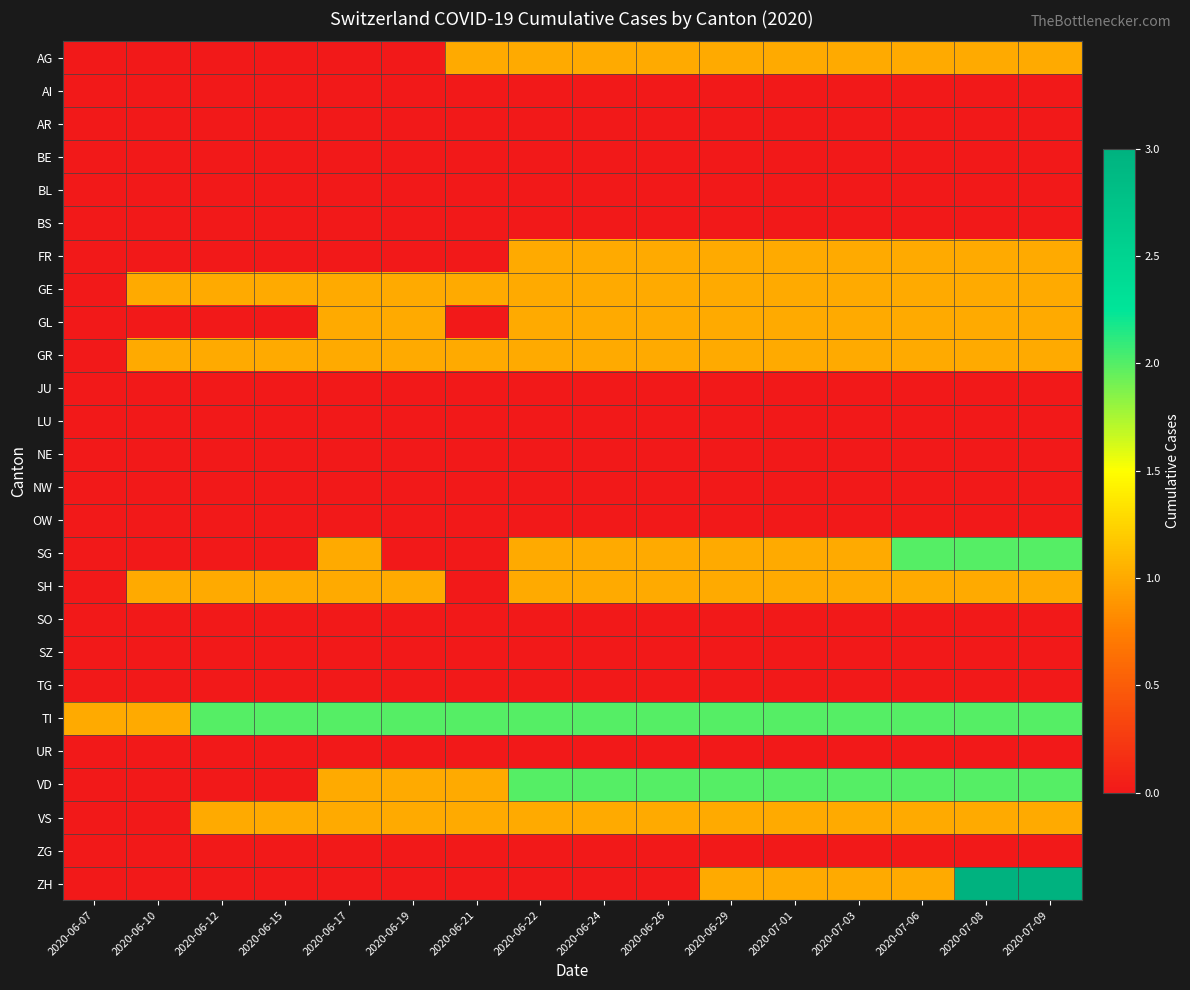

What is the spread (max minus min) of values at 2020-06-21?

2